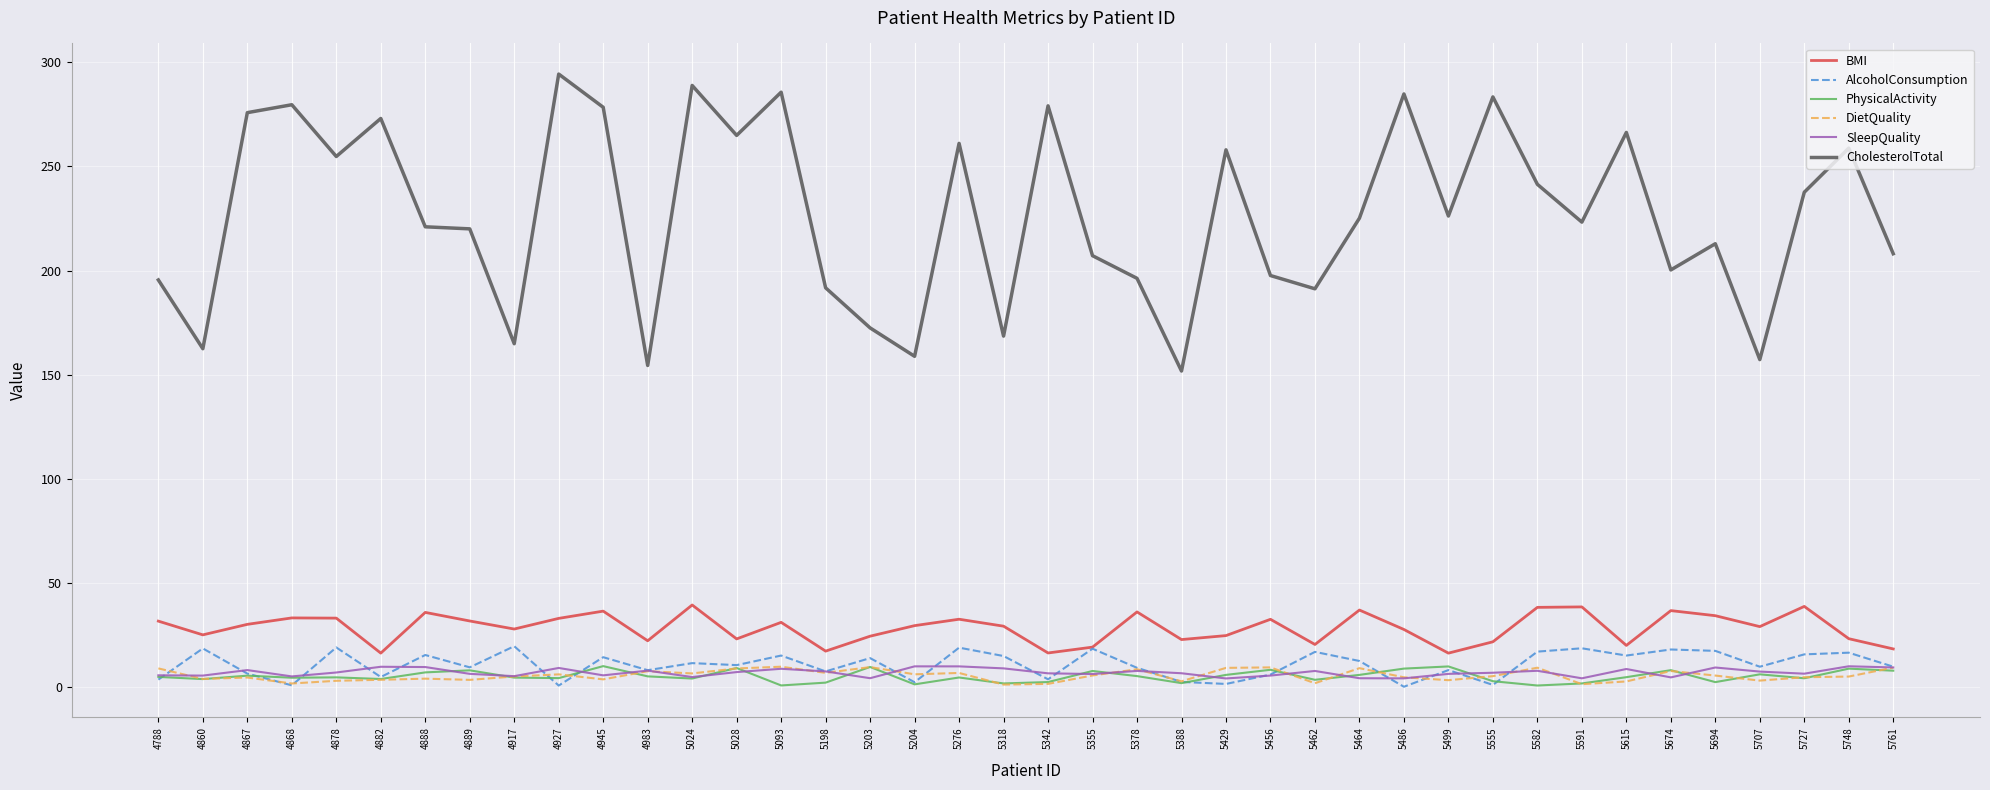

Which series has the widest spread of values?

CholesterolTotal